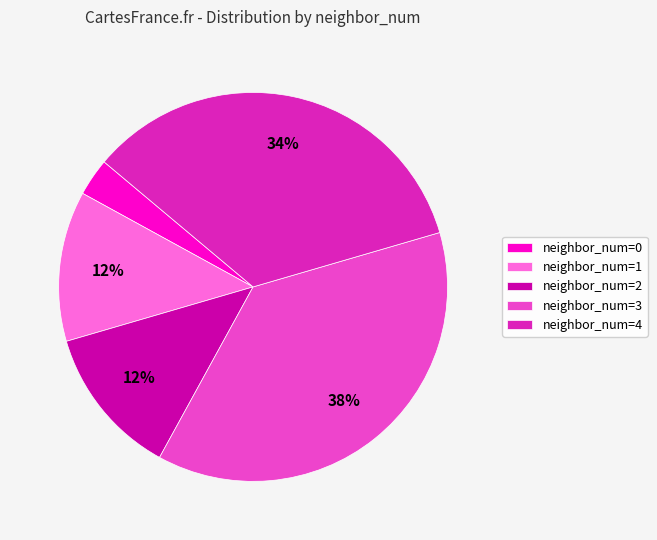

How many slices are in this pie chart?

5